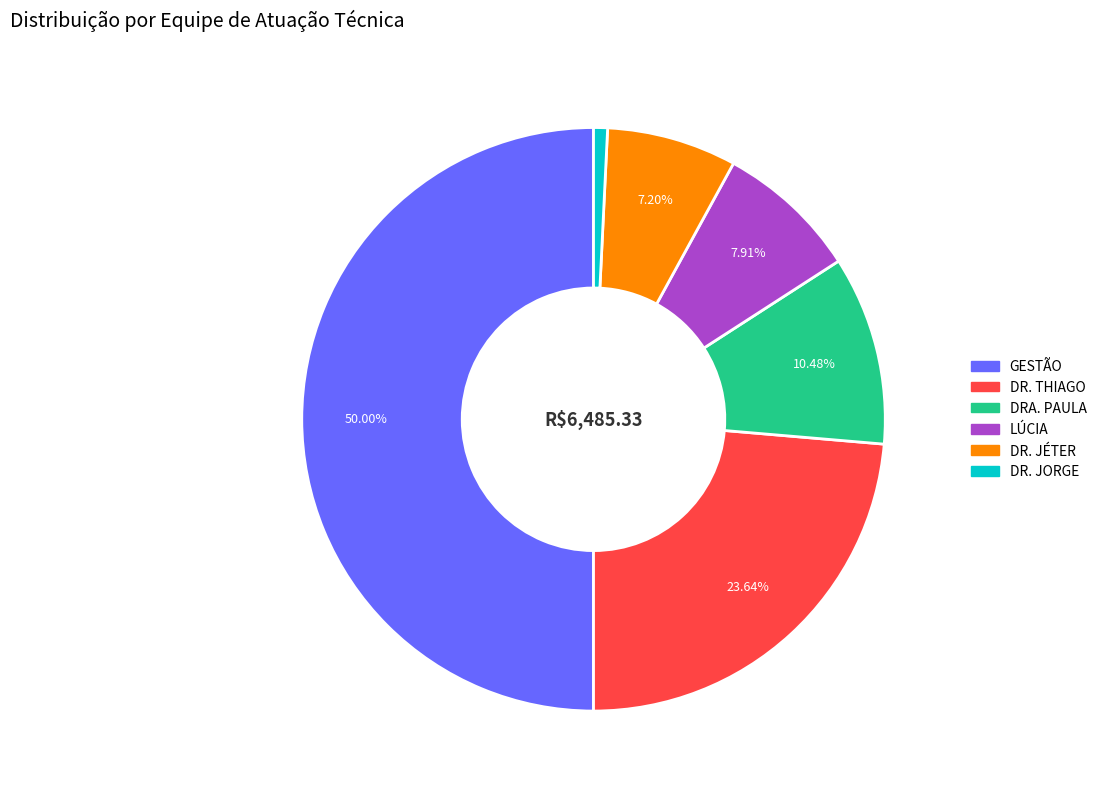

Which slice is the largest?

GESTÃO